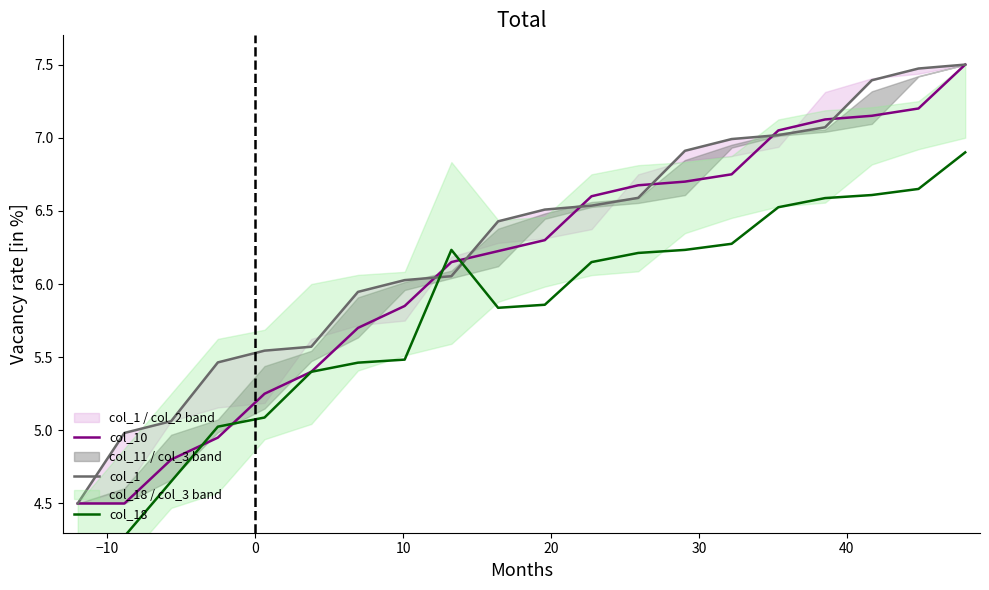

What are all the series names shown in the legend?

col_10, col_1, col_18